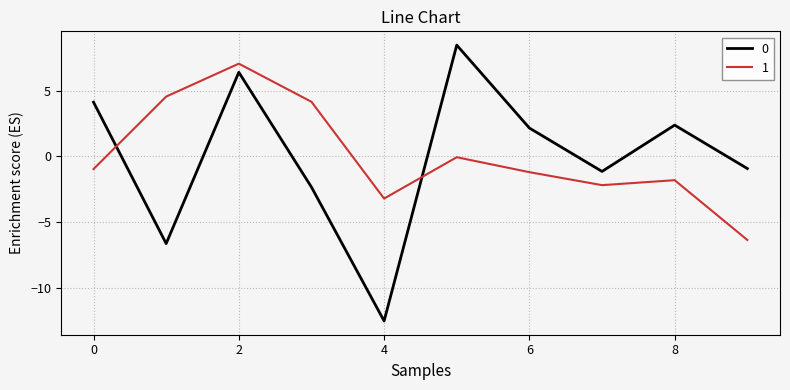

True or false: 0 and 1 cross at least once.

True